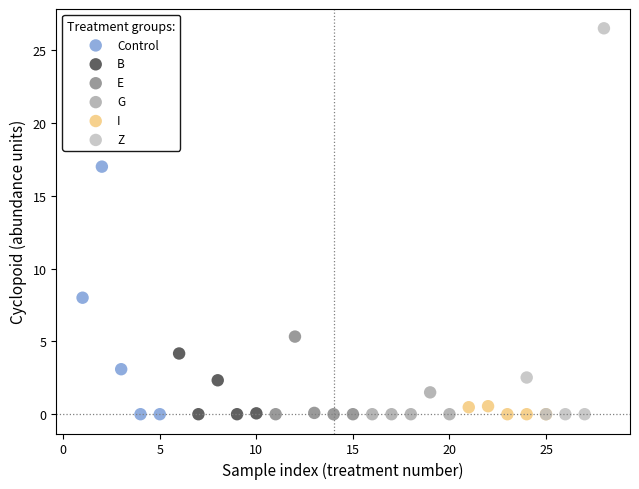

Which series contains the highest Y value?

Z